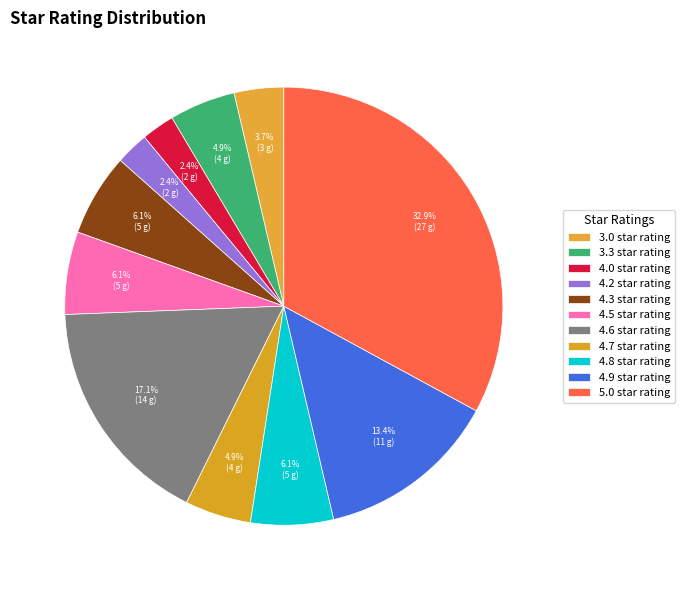

What is the ratio of the value at 4.7 star rating to the value at 4.5 star rating?

0.8